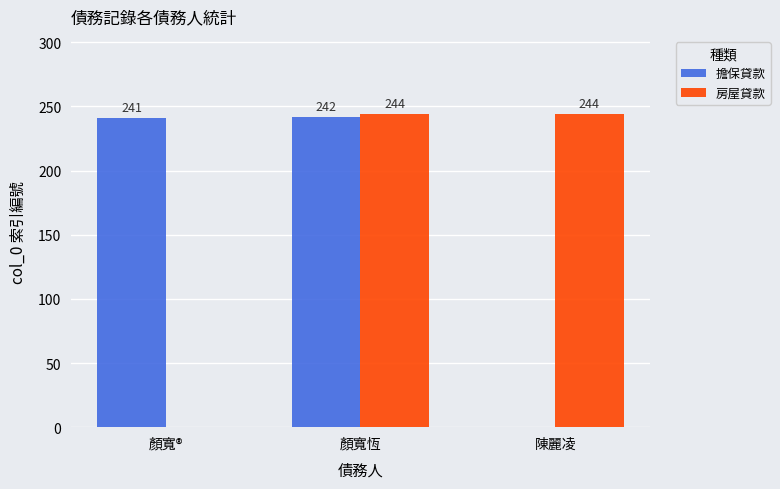

What is the sum of all 房屋貸款 values?

488